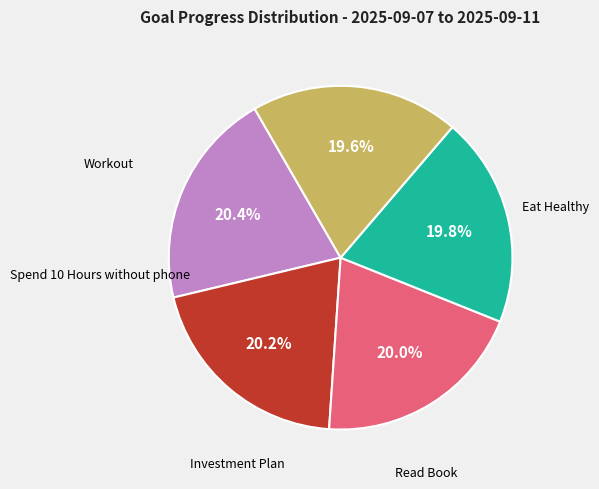

Does any single category account for the majority?

No